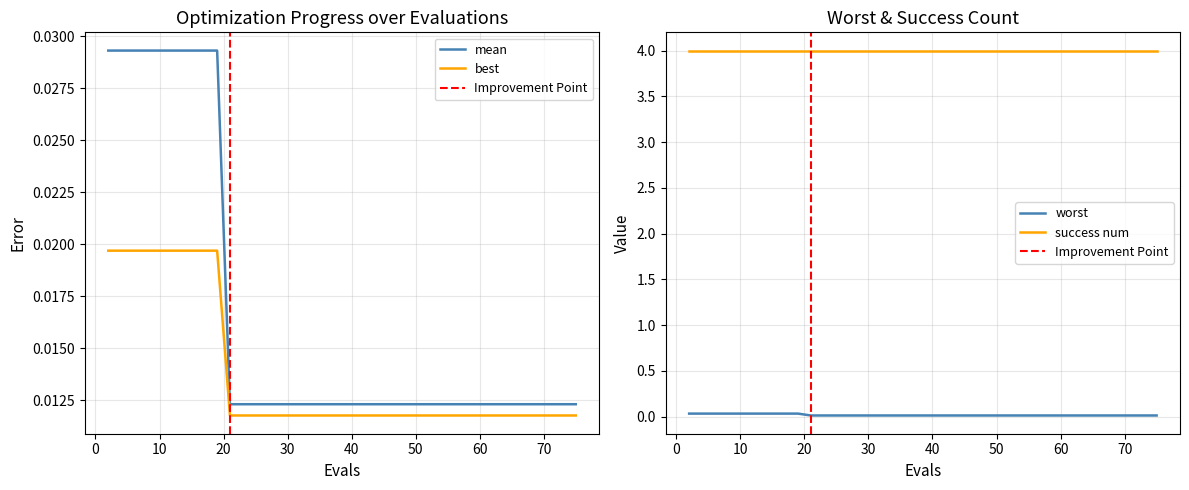

True or false: best and worst intersect in this chart.

False